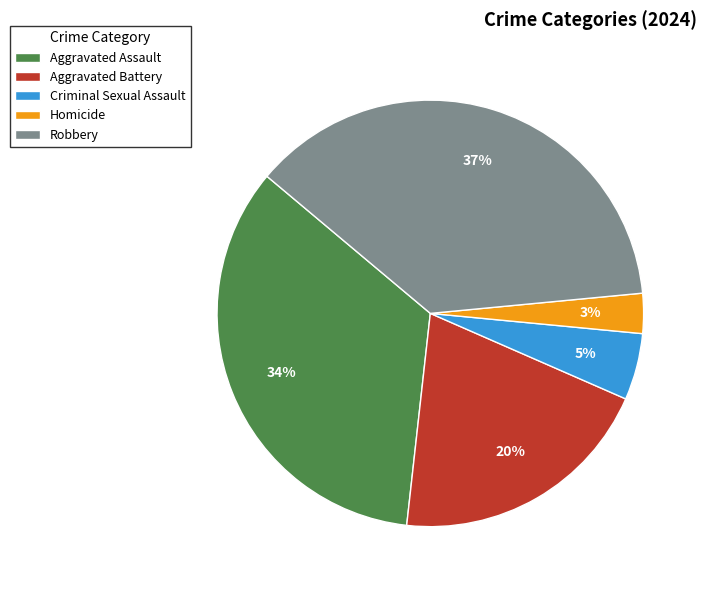

Which has a higher value, Aggravated Battery or Homicide?

Aggravated Battery